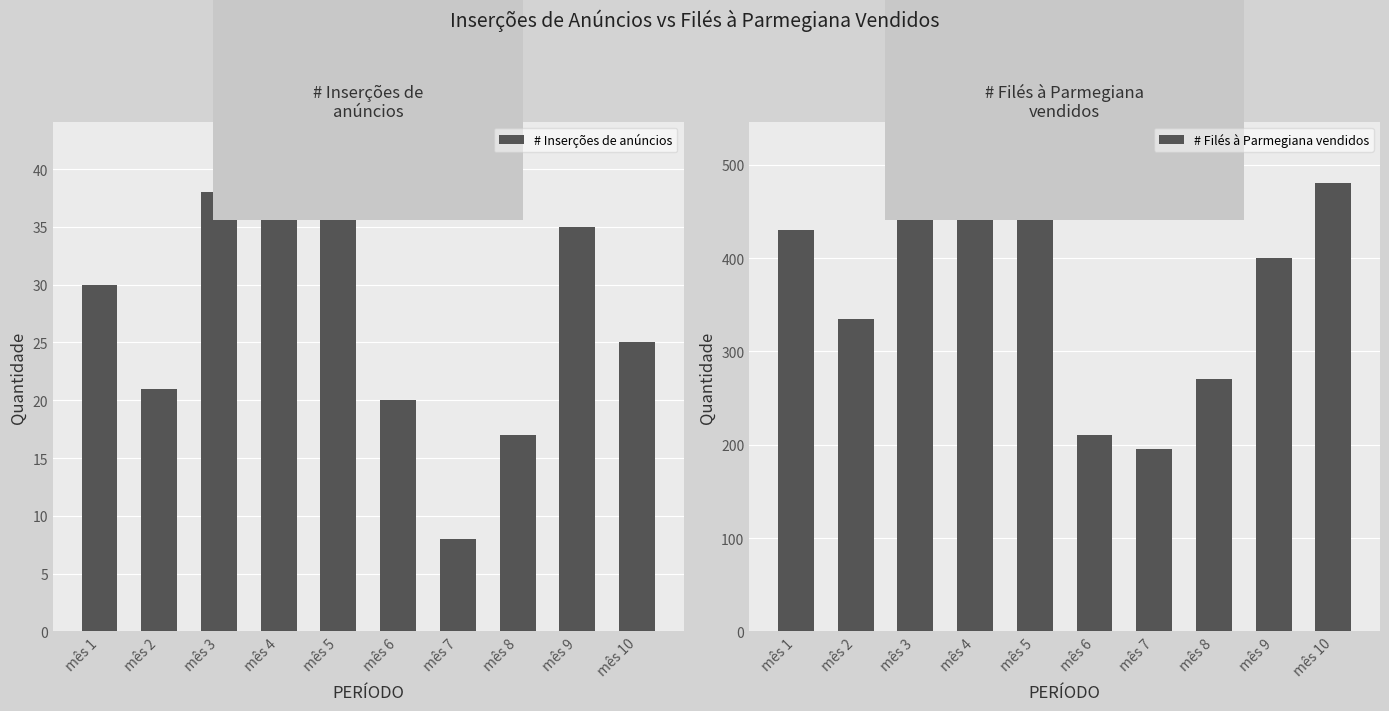

Which series has the widest spread of values?

# Filés à Parmegiana vendidos